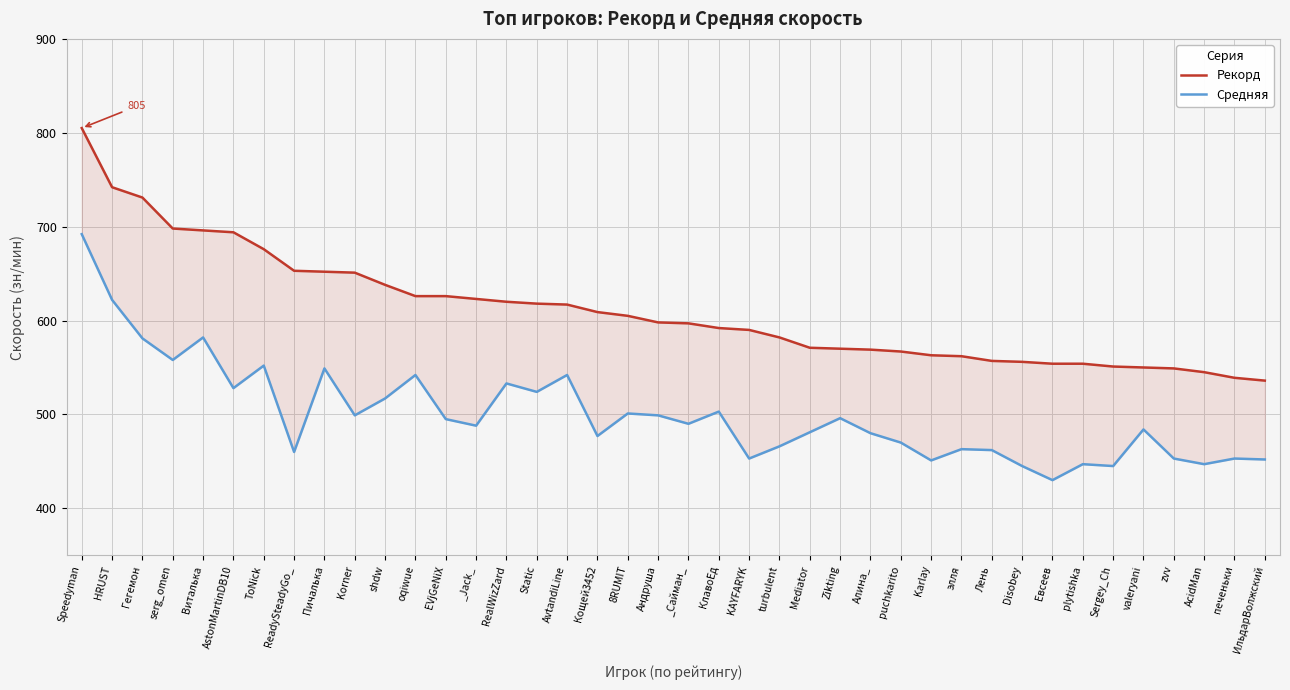

Which series has the largest total across all categories?

Рекорд